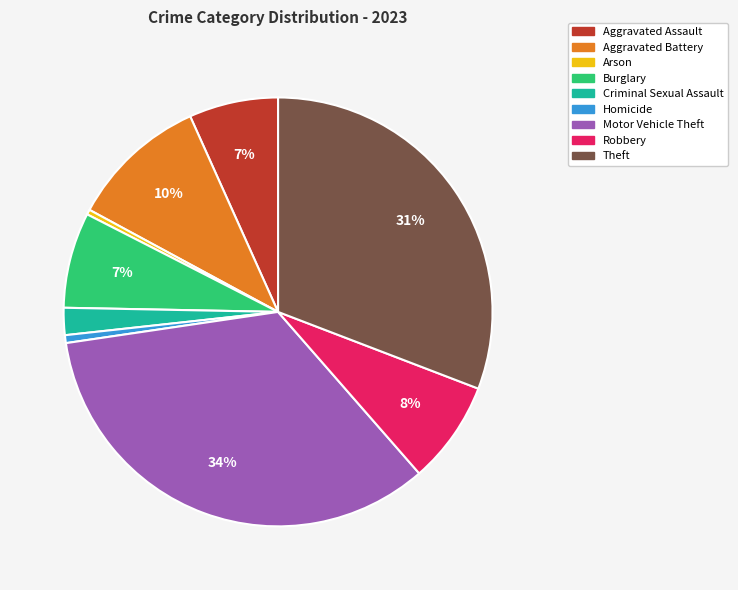

Does Homicide represent more than half of the total?

No